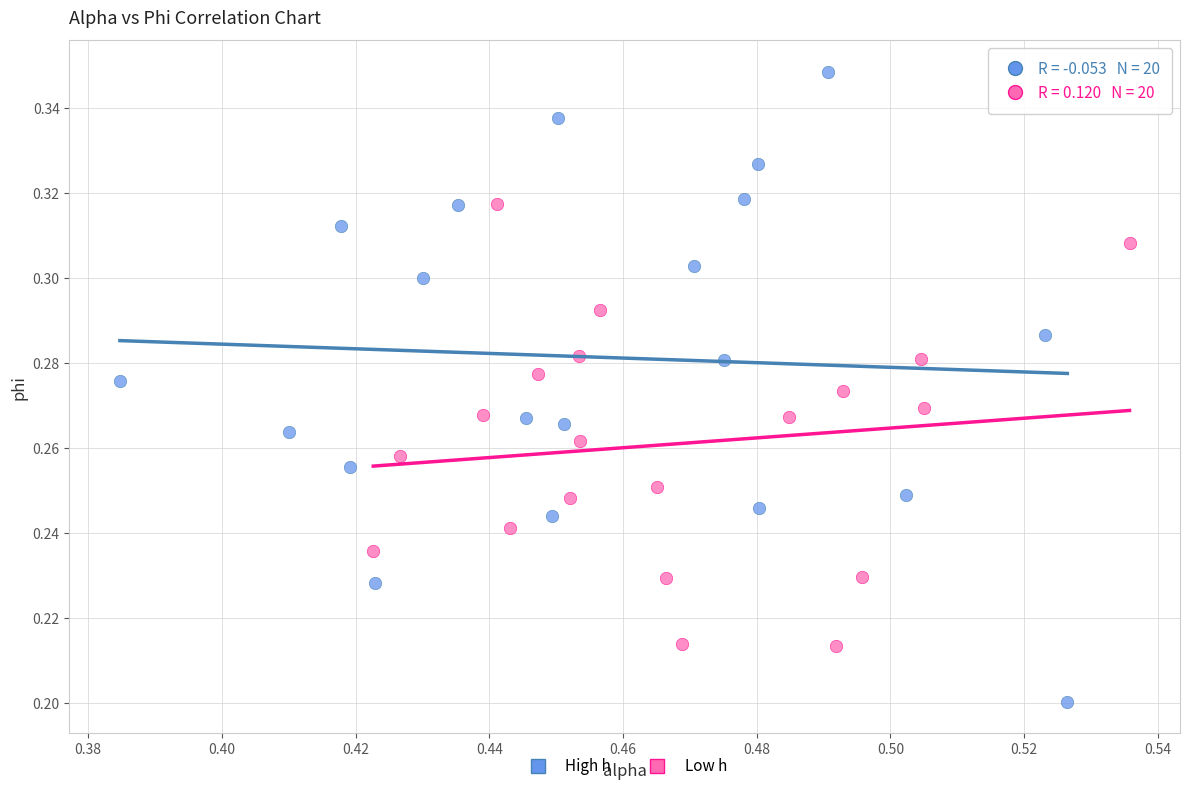

Which series reaches the maximum Y coordinate?

High h